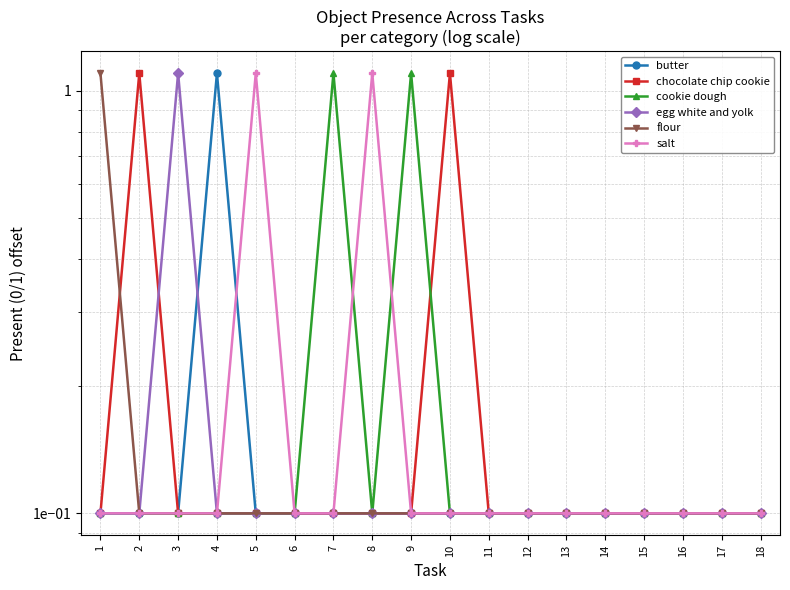

What is the lowest value of the egg white and yolk series?

0.1